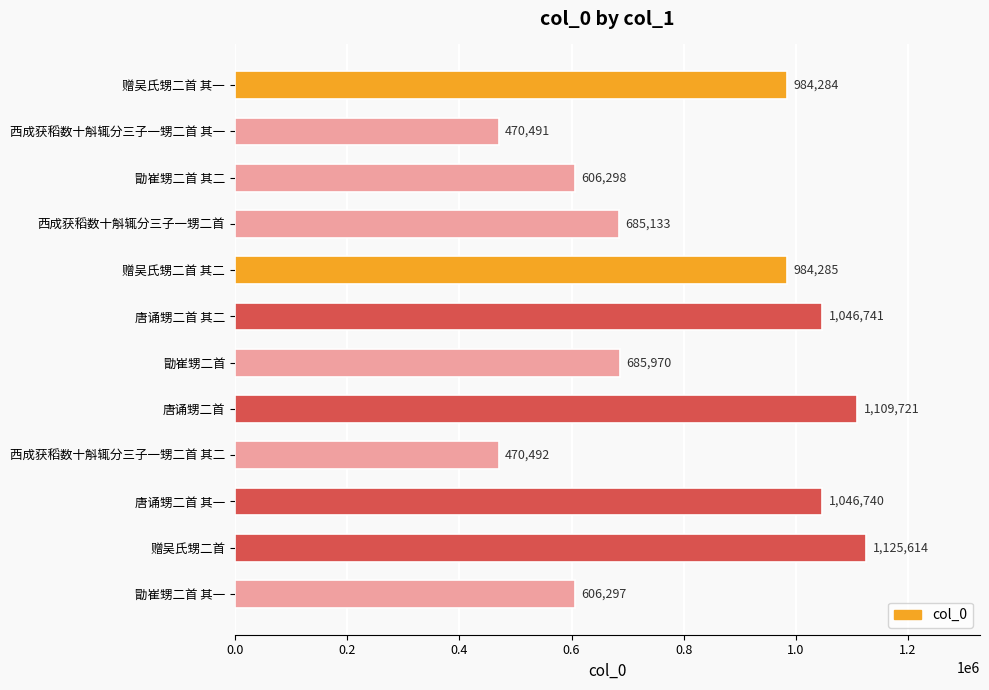

What is the approximate value at 赠吴氏甥二首 其一, to the nearest 10?

984280